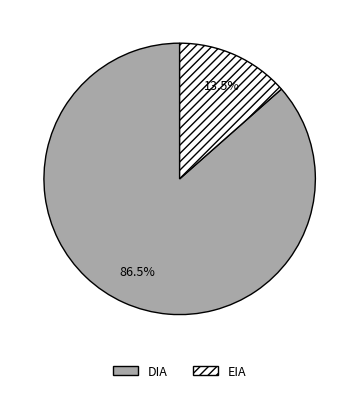

Which slice is the smallest?

EIA